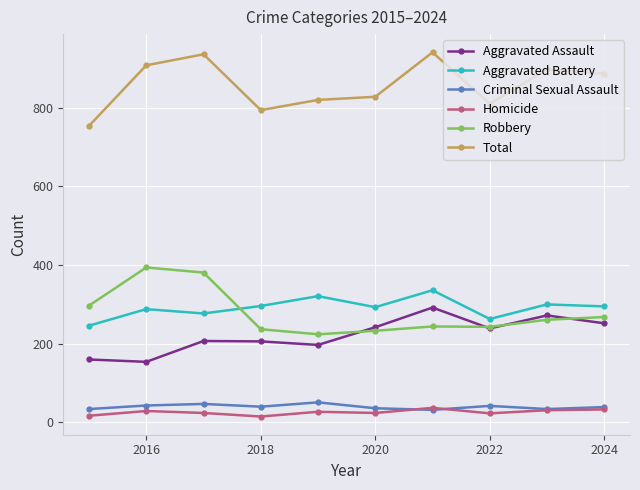

True or false: Aggravated Assault has more than 0 points higher than both neighbors.

True